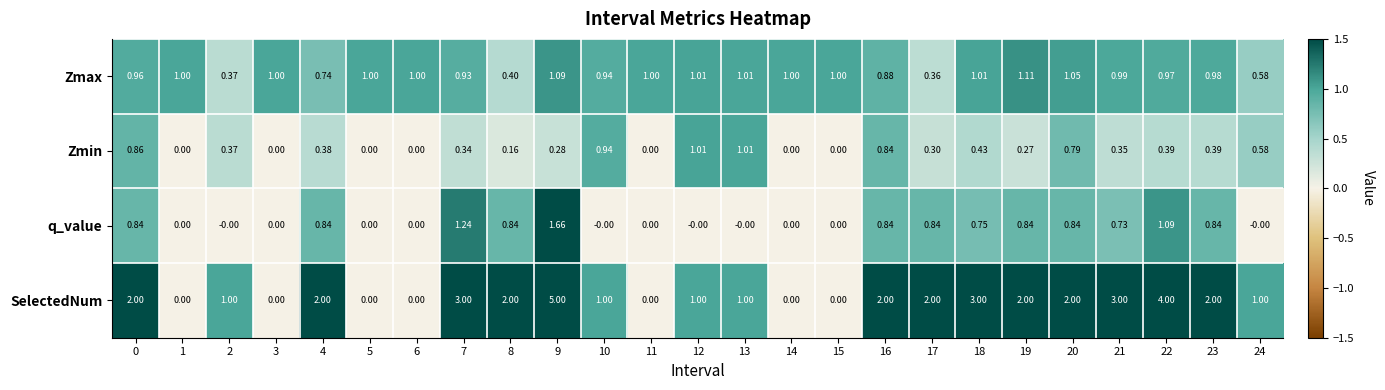

How many categories are shown in the chart?

25